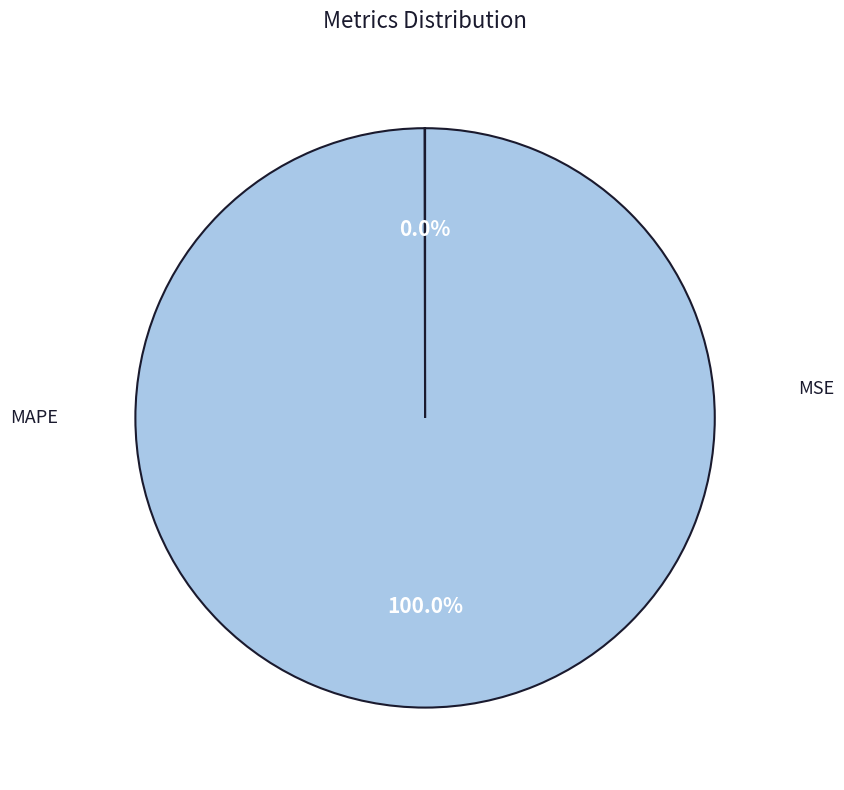

Is there any slice that represents more than half of the pie?

Yes